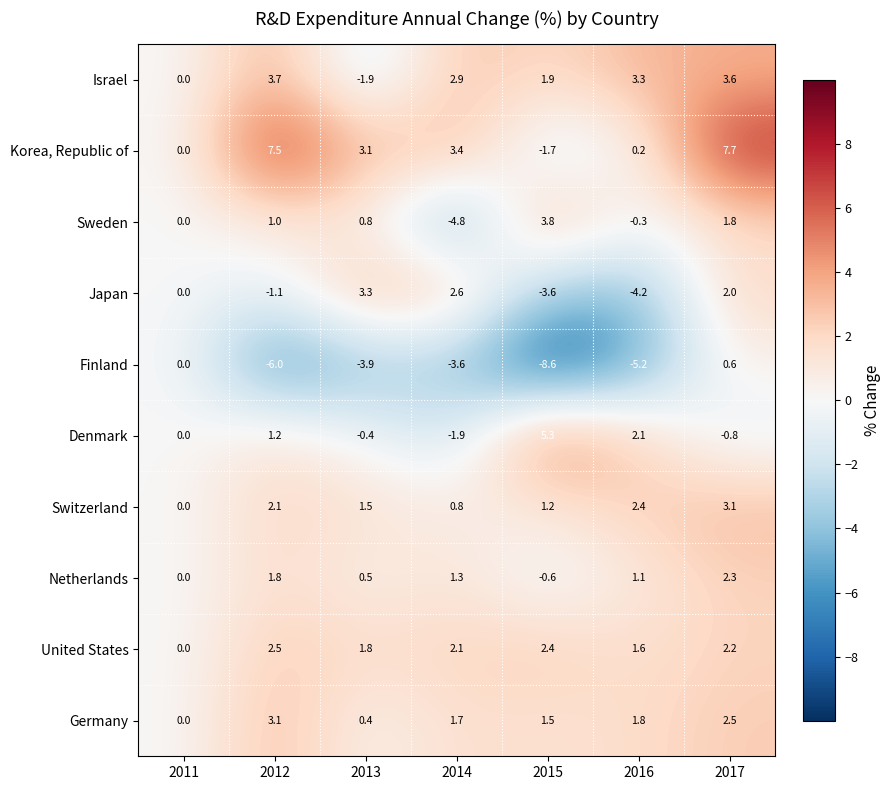

Where is Netherlands nearest to the value 0?

2011